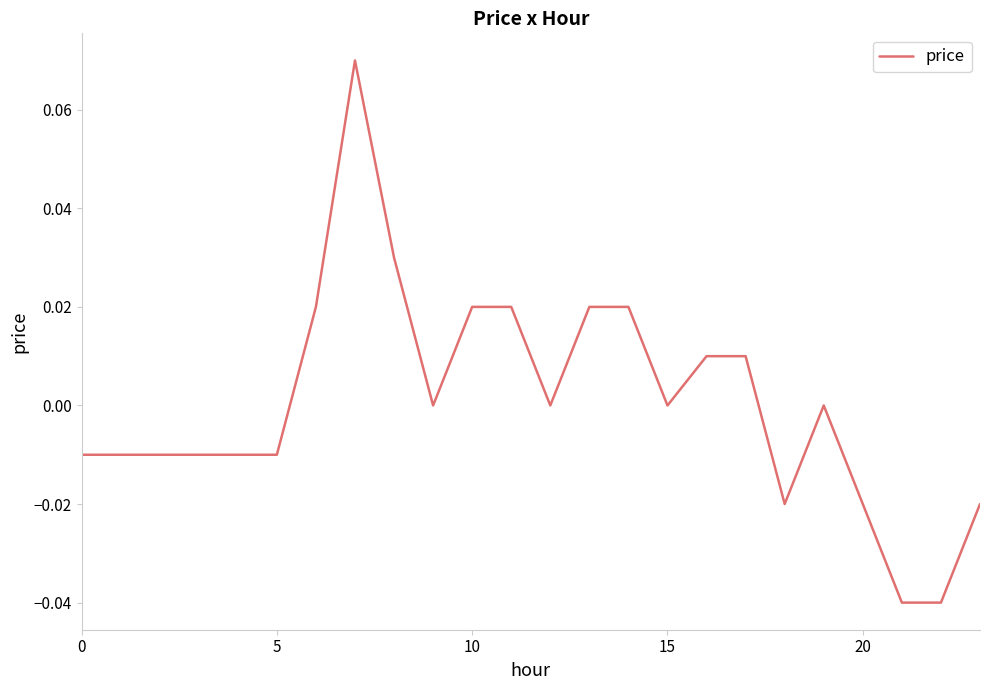

How many lines are shown in the chart?

1